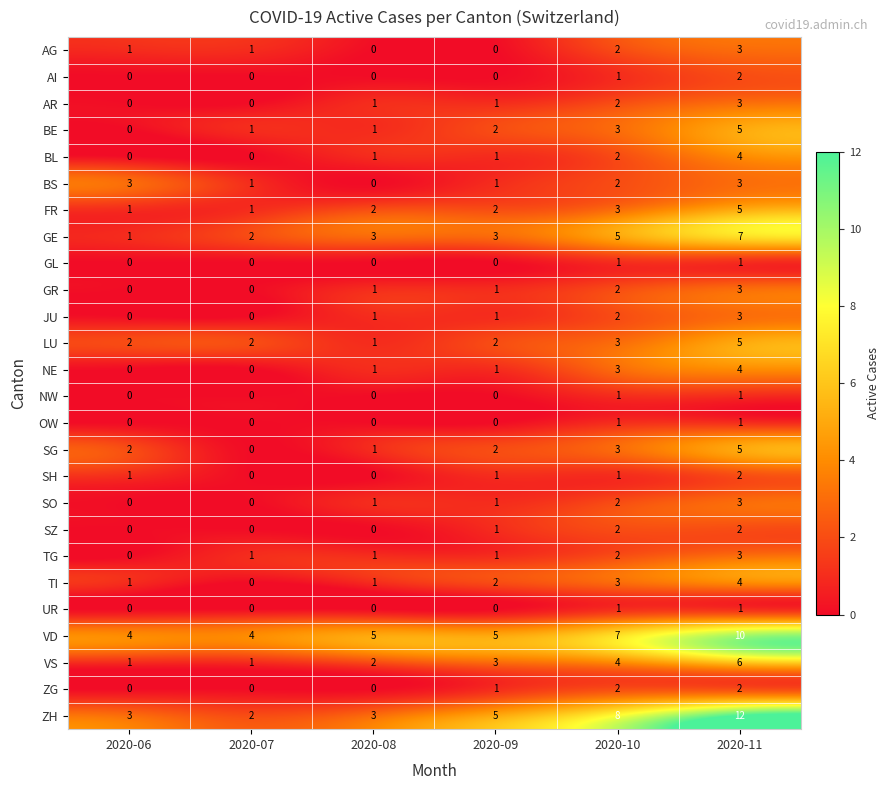

What is the spread (max minus min) of values at 2020-08?

5